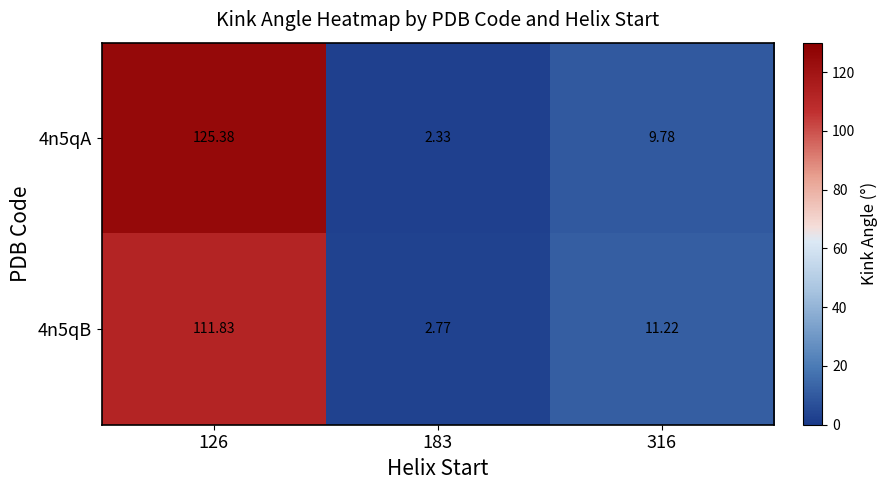

How many data points in 4n5qA are above 9?

2